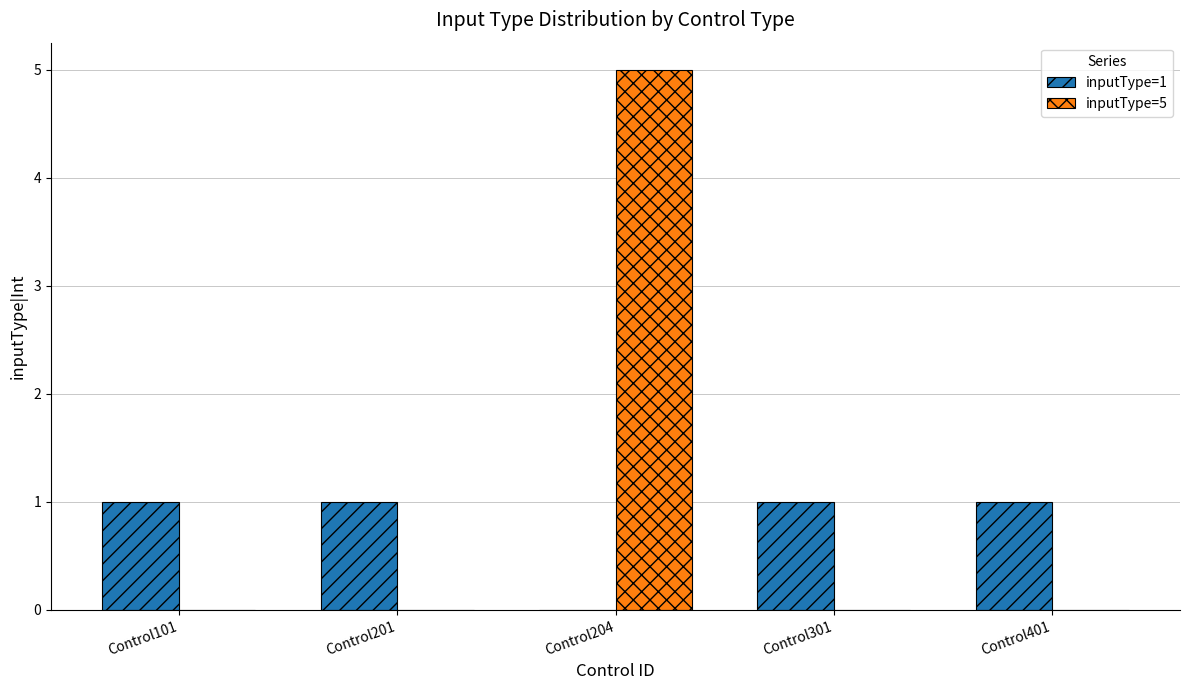

What is the greatest value displayed?

5